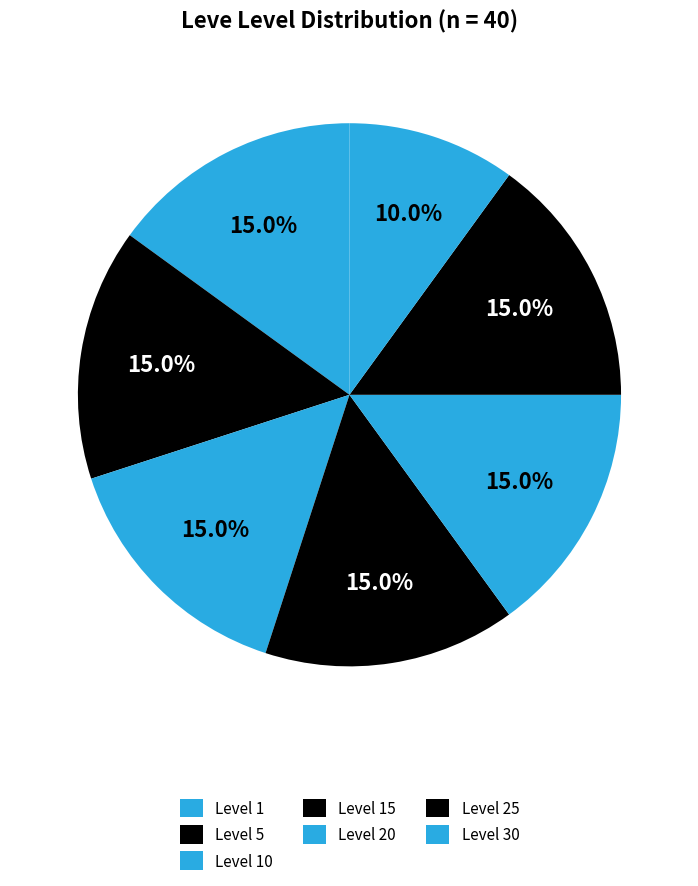

How many slices are in this pie chart?

7